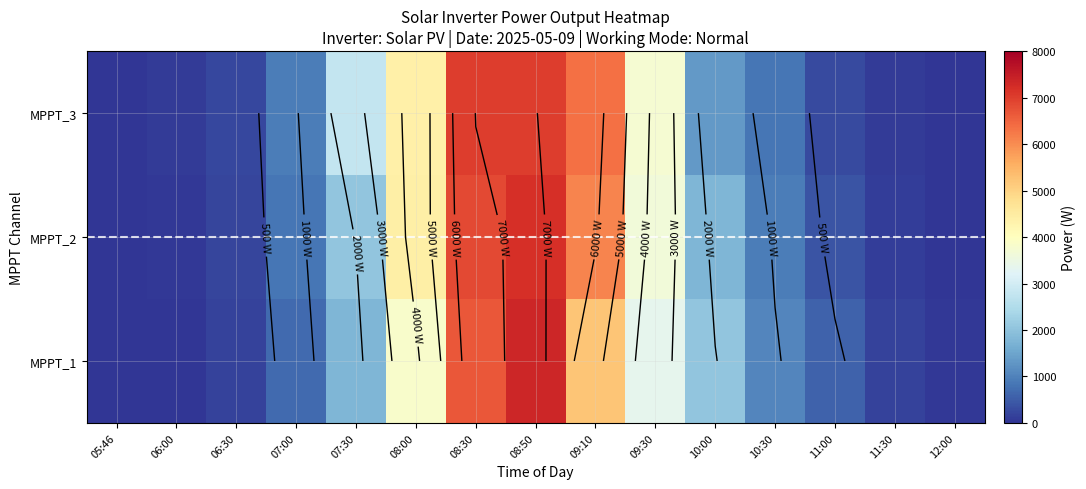

Where does the MPPT_3 series first go above 935?

07:30